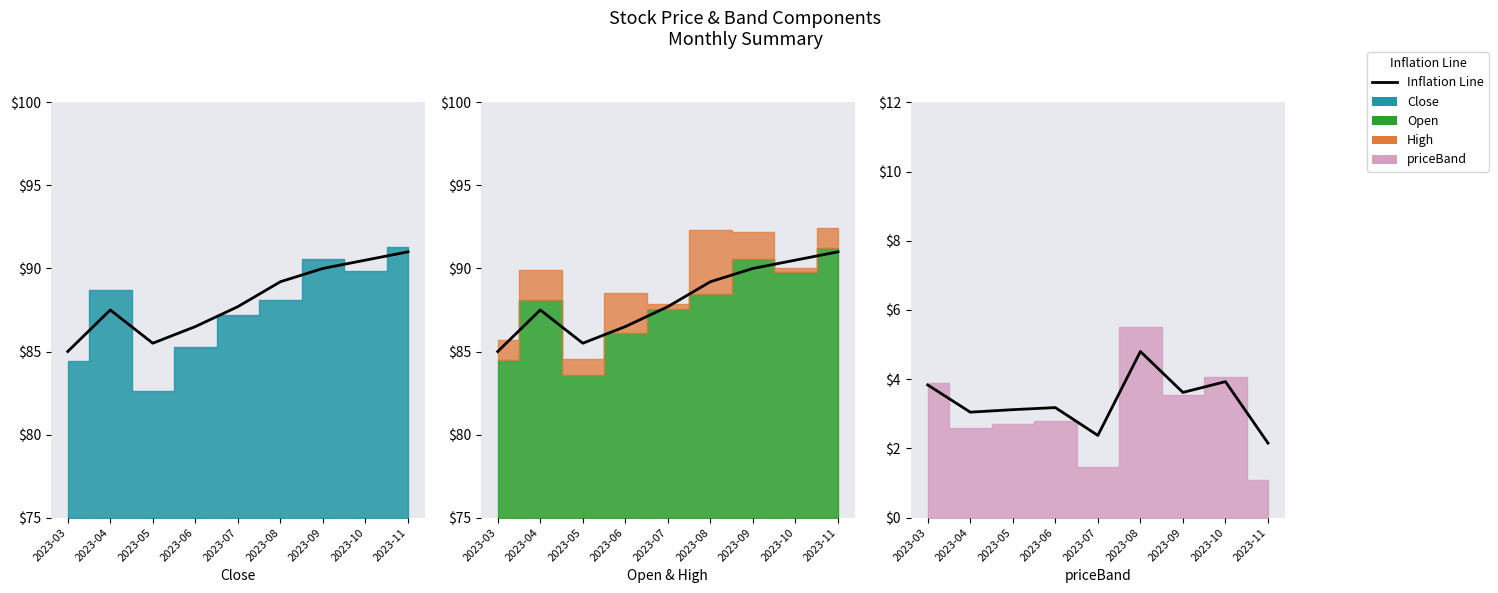

At which category does the chart reach its peak across all series?

2023-08